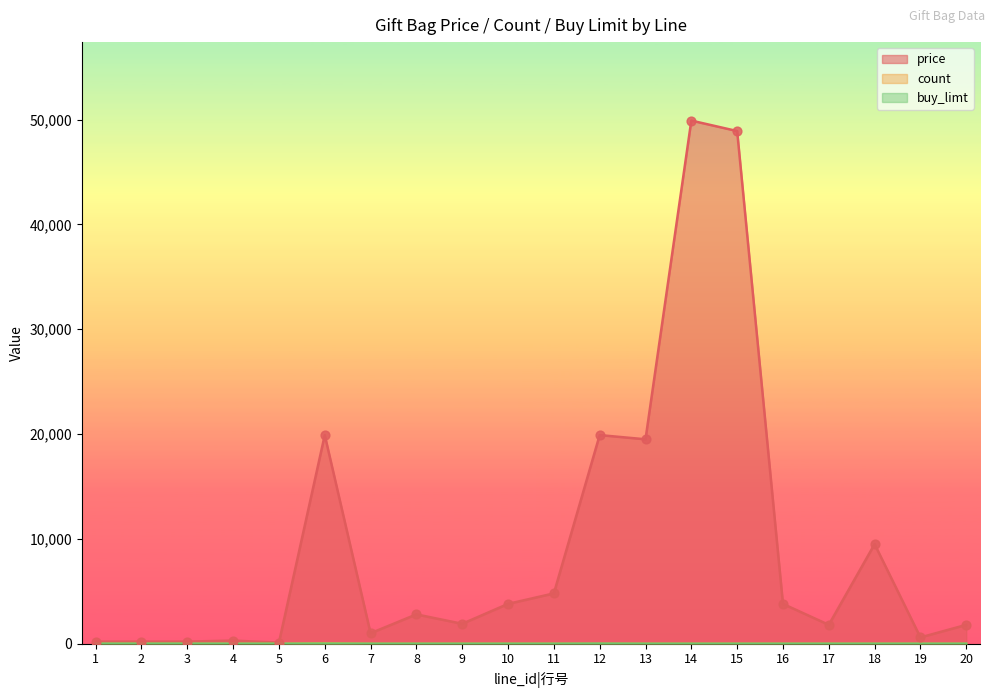

At which category is the sum across all series the highest?

14